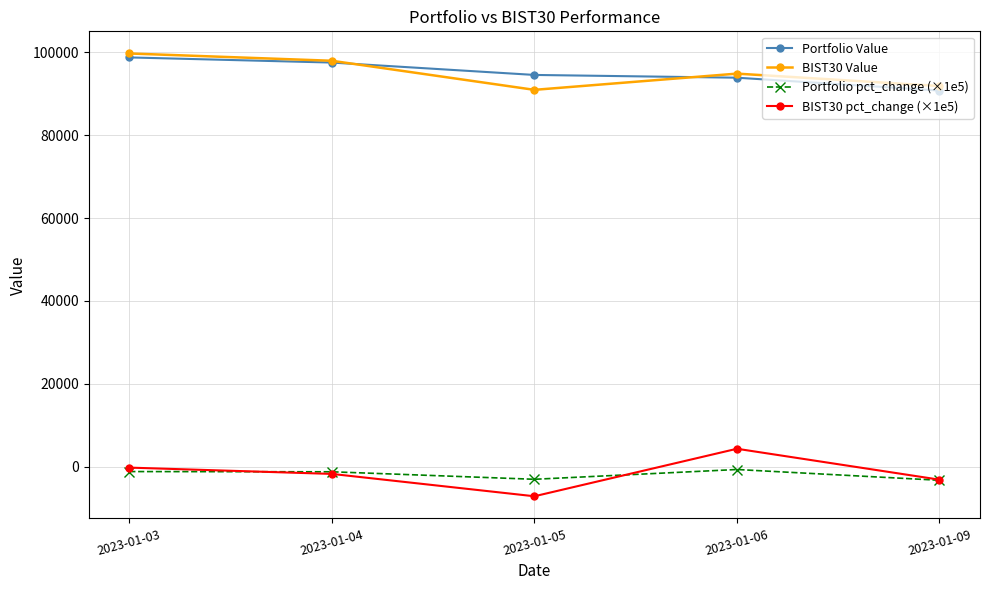

True or false: Portfolio Value and BIST30 pct_change (×1e5) cross at least once.

False